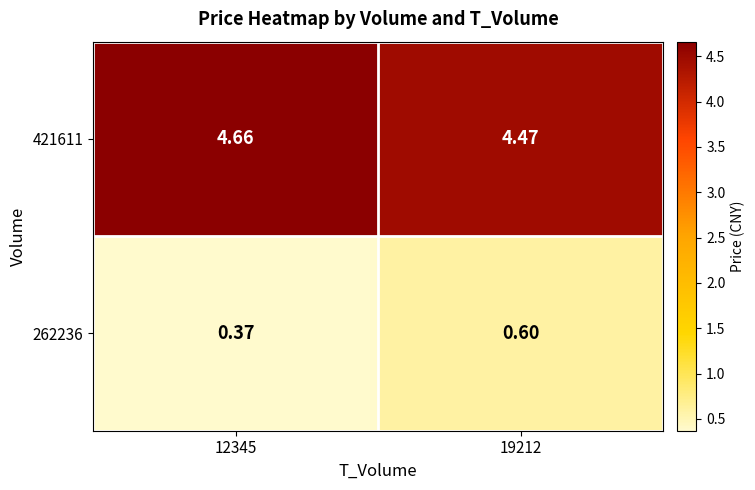

Which series changed the most between 12345 and 19212?

262236